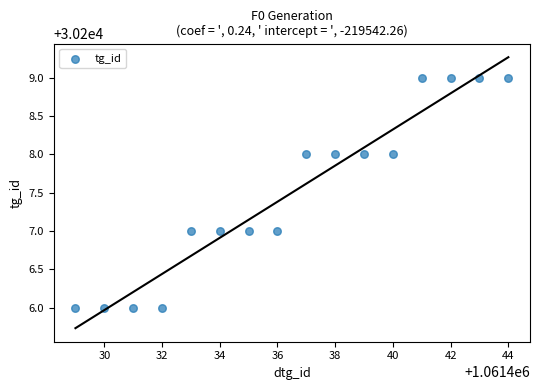

What is the range of X values (max minus min)?

15